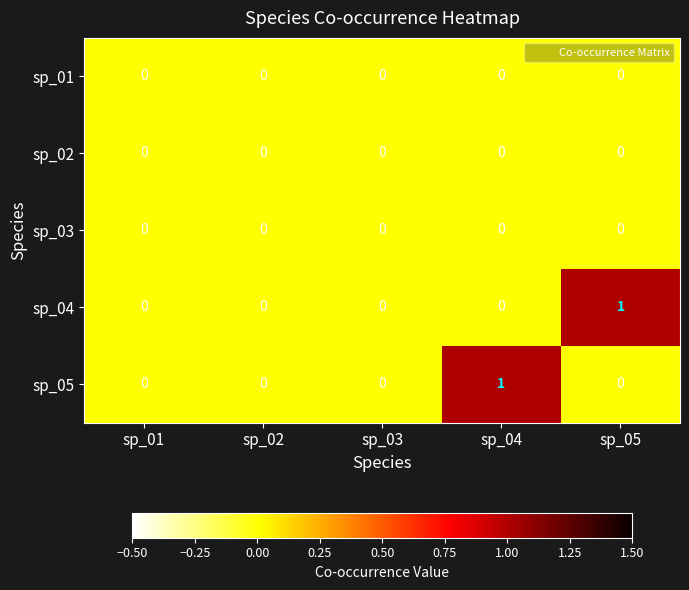

The value of sp_05 at sp_04 is 0. True or false?

False